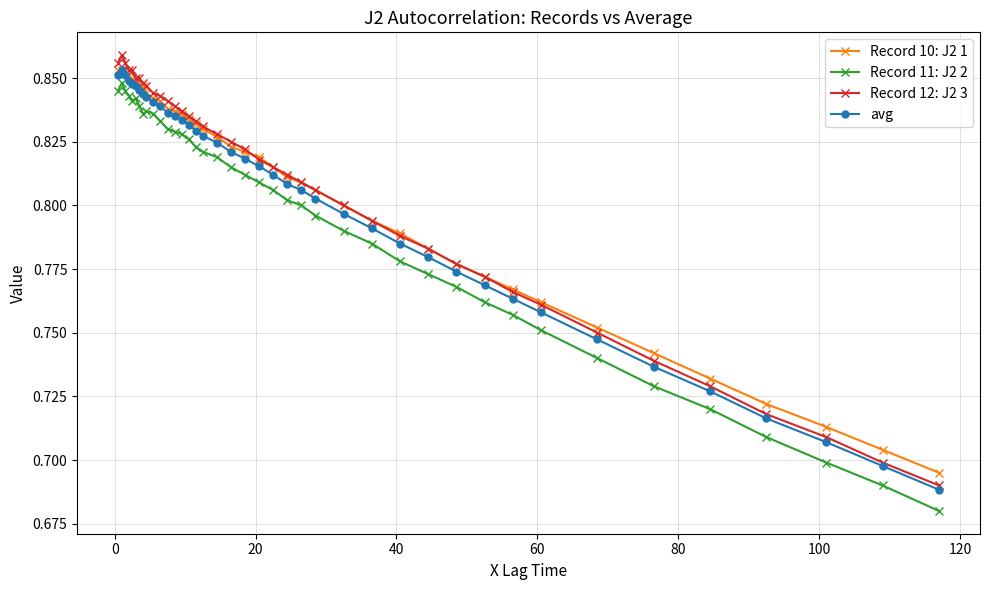

True or false: Record 10: J2 1 and Record 11: J2 2 intersect in this chart.

False